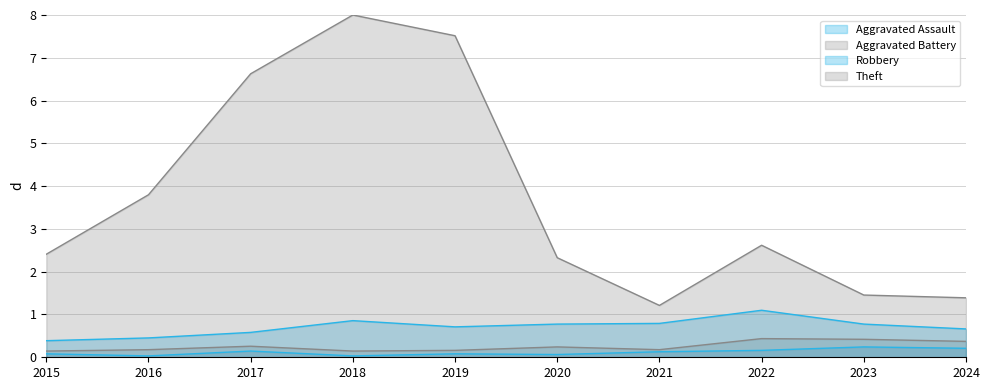

Which series has the largest total across all categories?

Theft